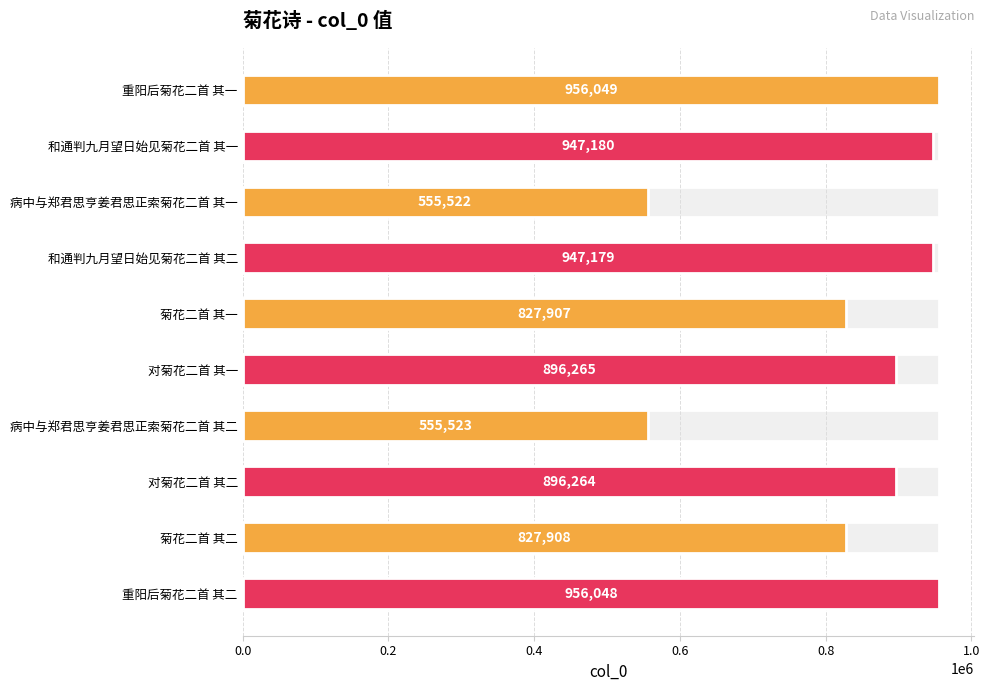

Are the bars horizontal?

Yes